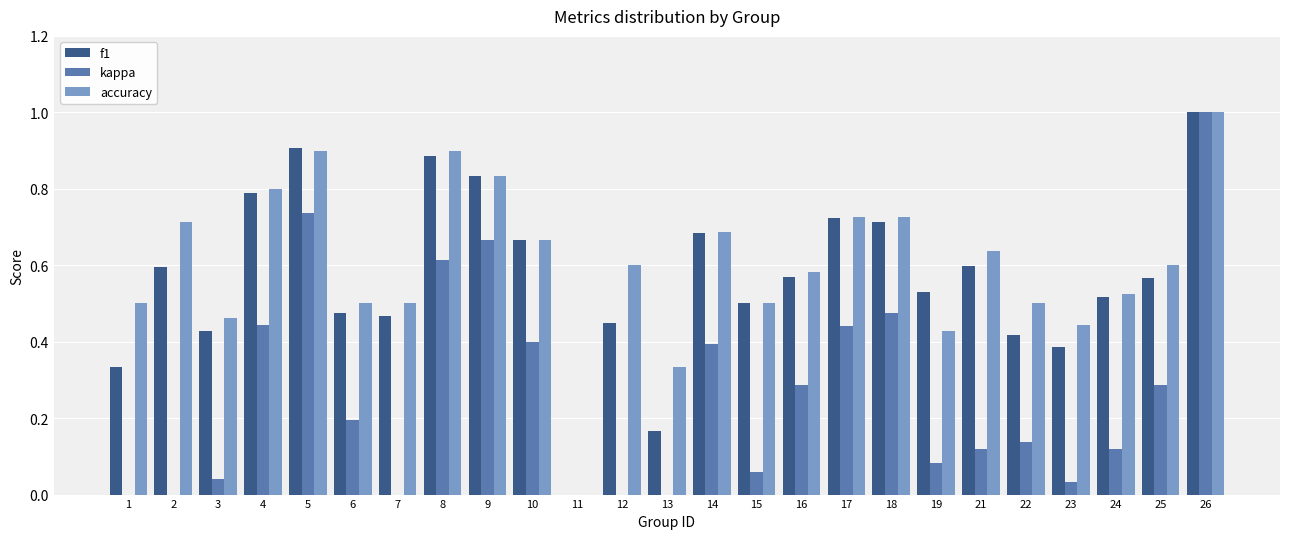

At which category is the sum across all series the highest?

26